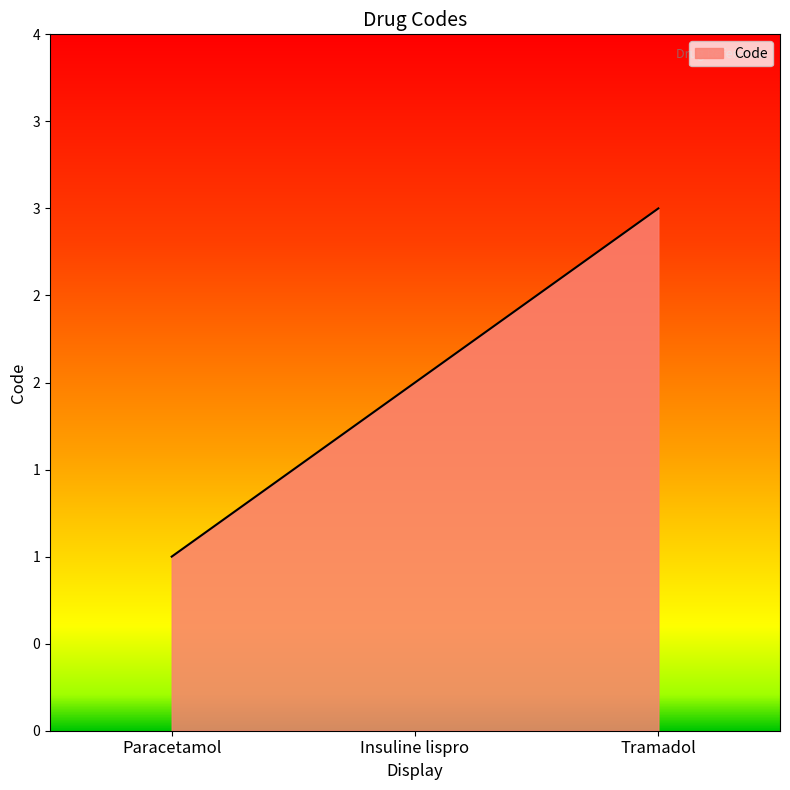

Between Insuline lispro and Tramadol, which is larger?

Tramadol